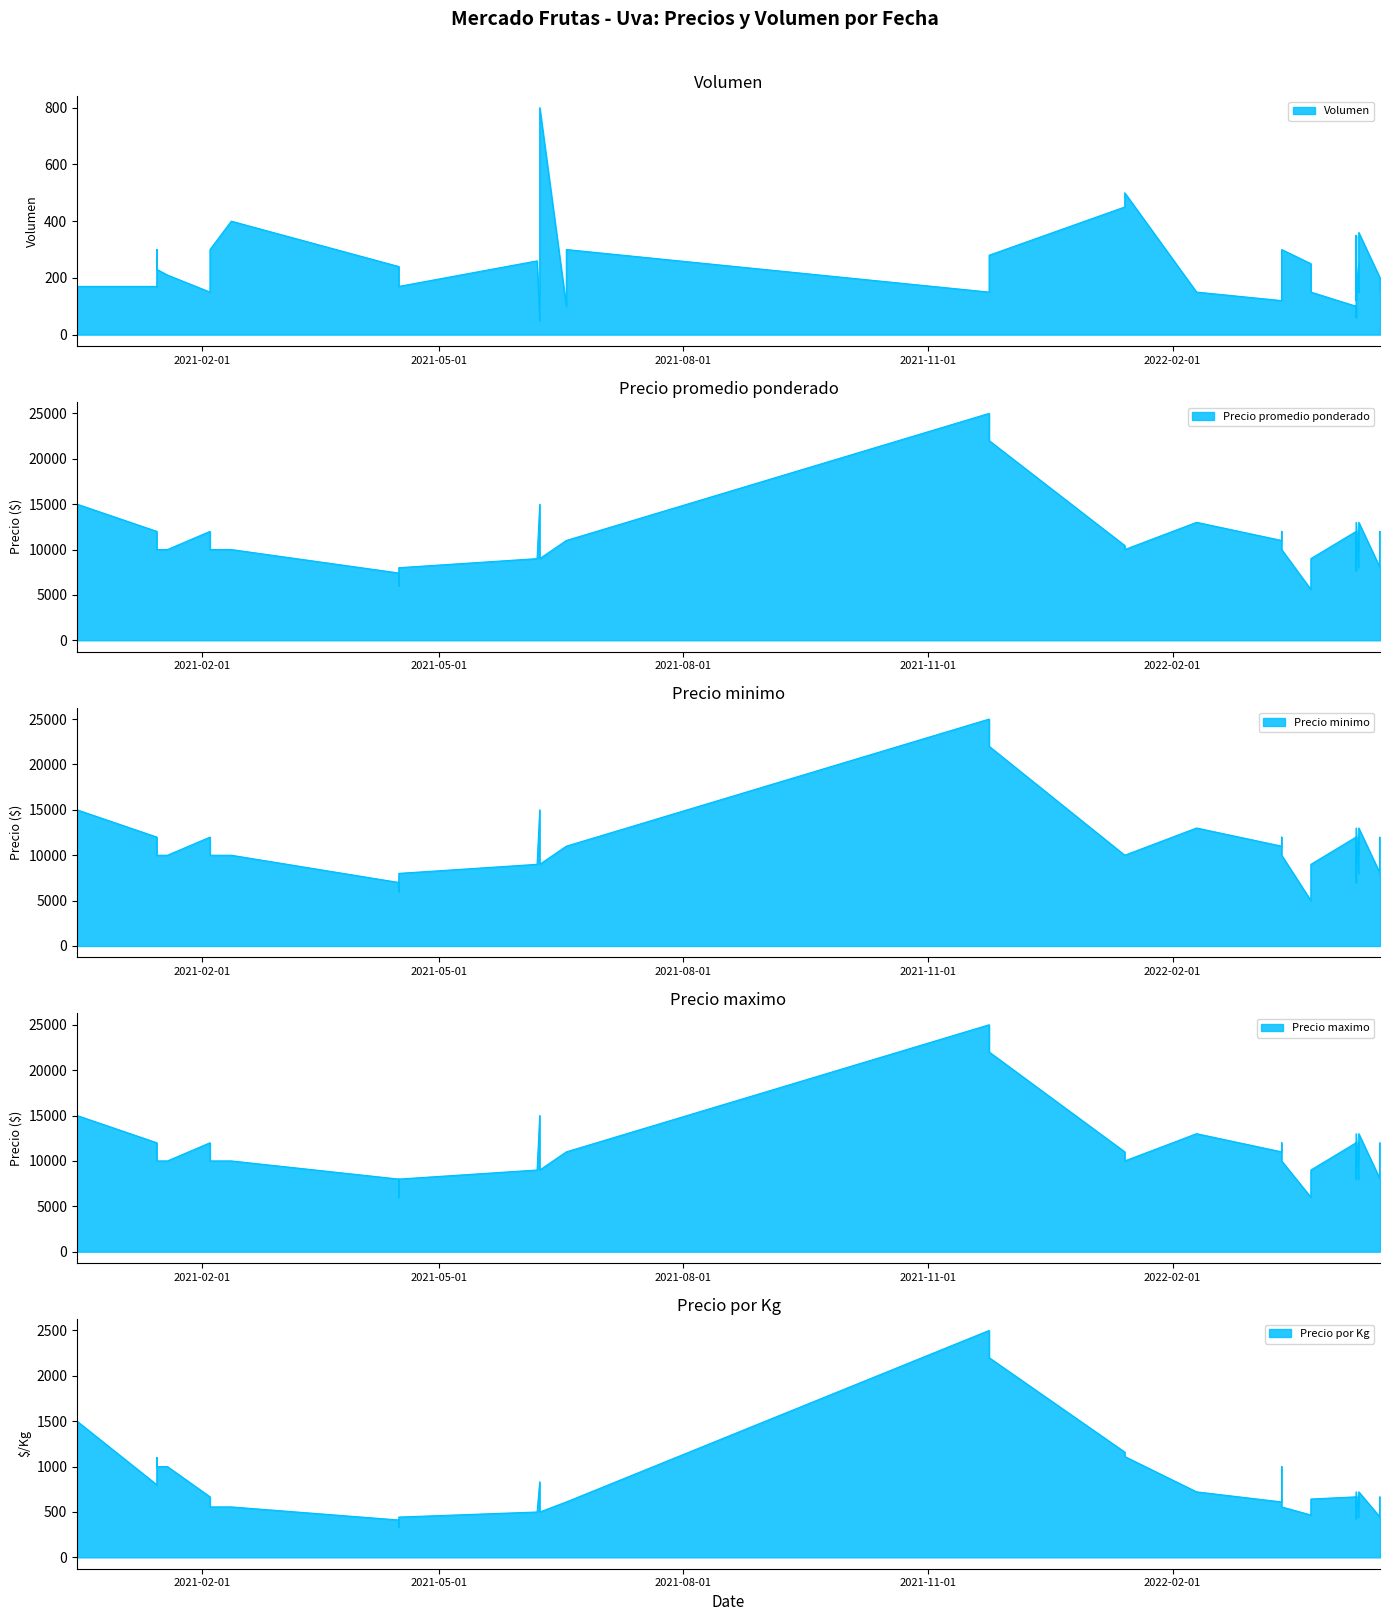

Which series has the largest total across all categories?

Precio maximo